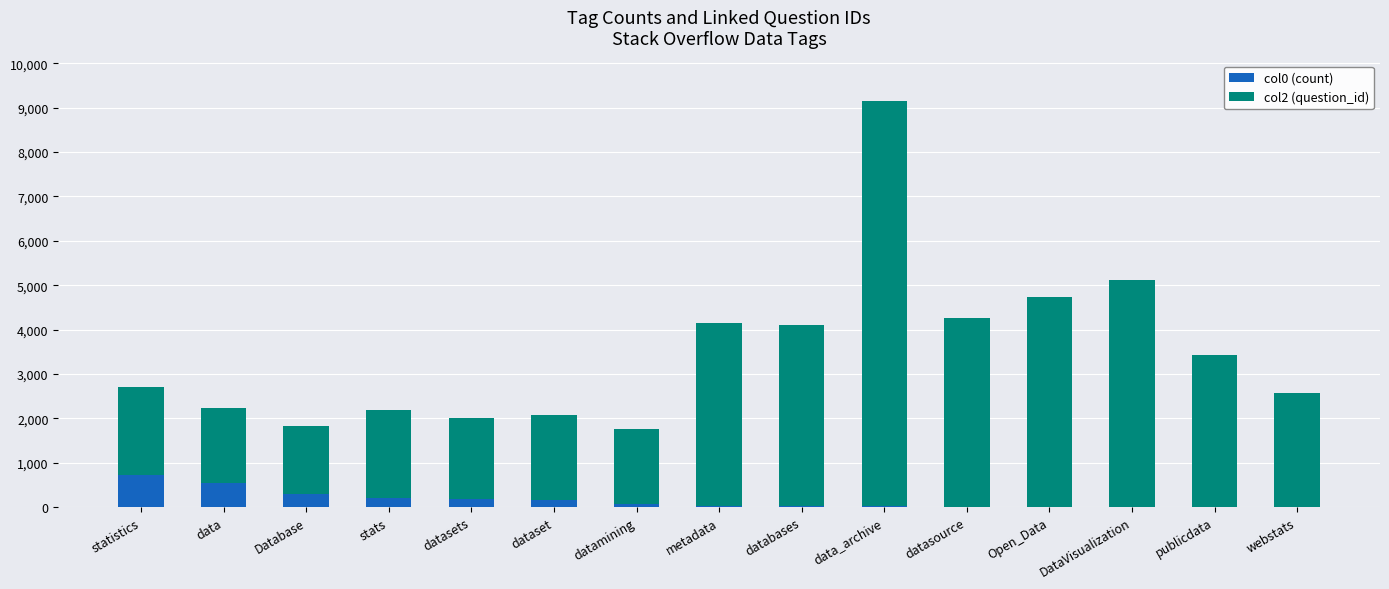

At which category is the sum across all series the highest?

data_archive